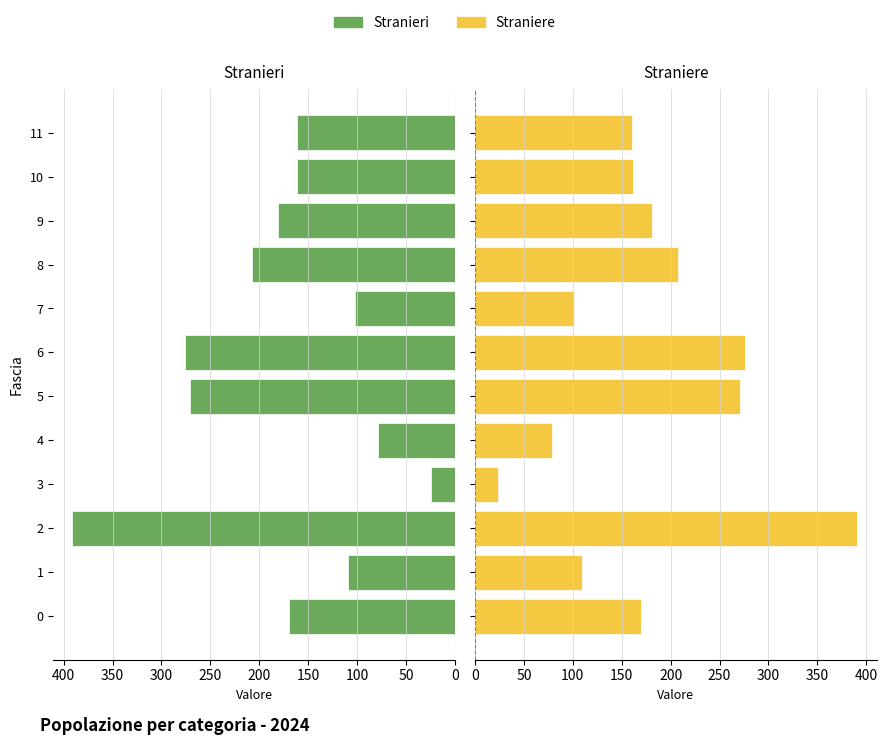

What position from the right is 0?

12